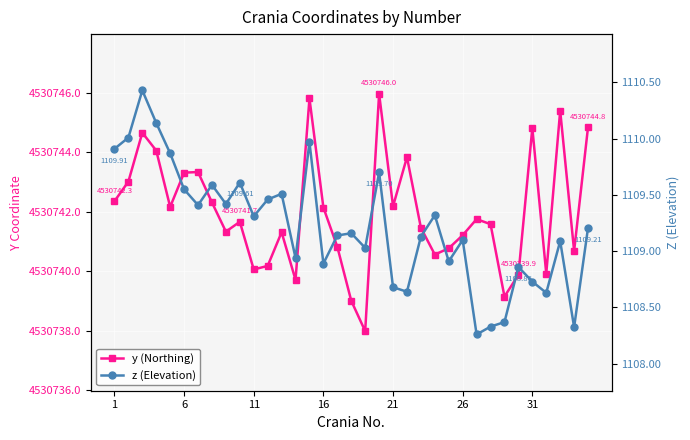

Which series has the largest total across all categories?

y (Northing)